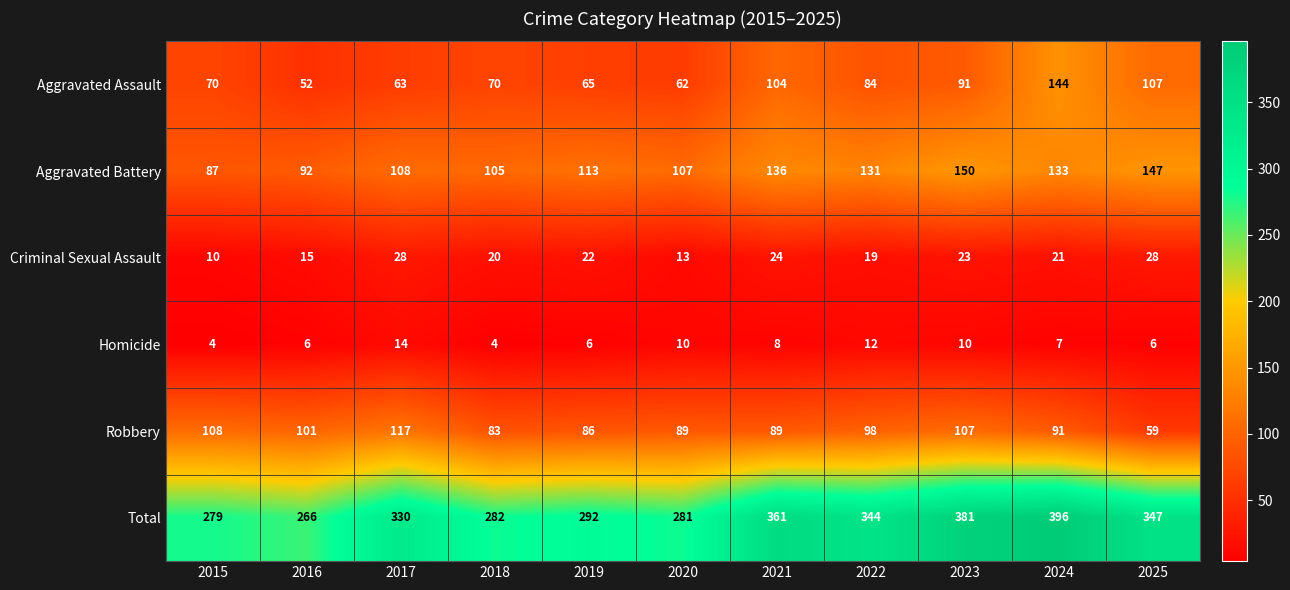

True or false: Aggravated Battery has a value of 107 at 2020.

True